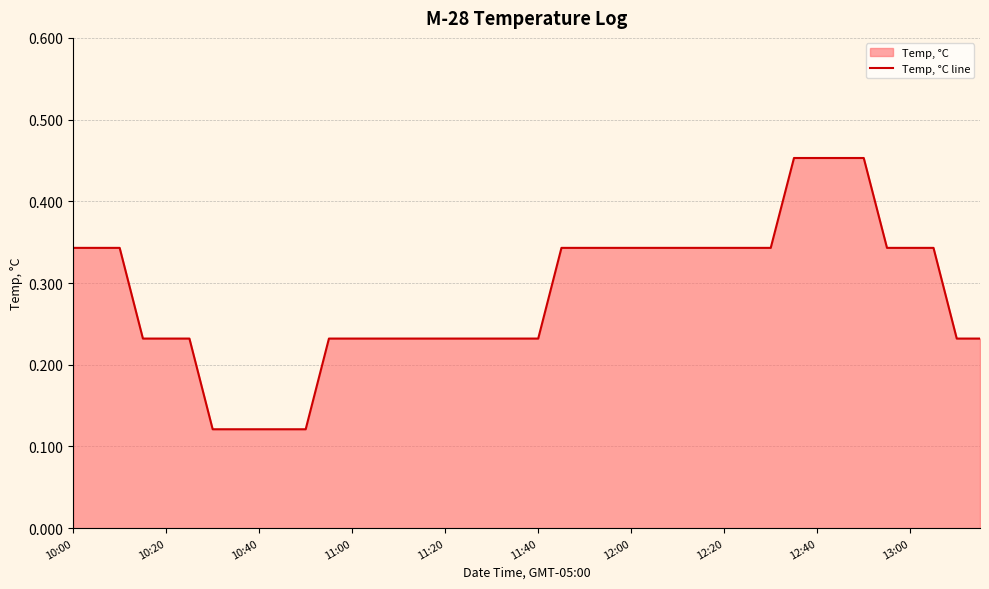

True or false: the data has more than 0 interior local peaks.

False